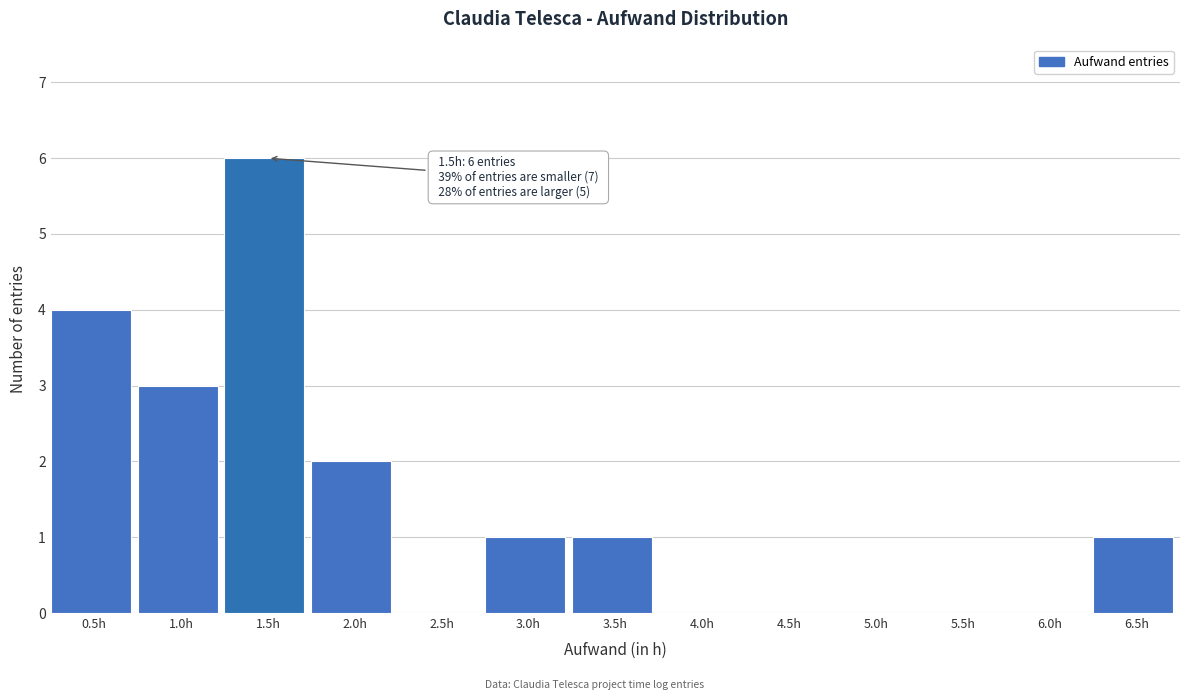

Reading right to left, what are all the values shown in this chart?

6.5h=1	6.0h=0	5.5h=0	5.0h=0	4.5h=0	4.0h=0	3.5h=1	3.0h=1	2.5h=0	2.0h=2	1.5h=6	1.0h=3	0.5h=4